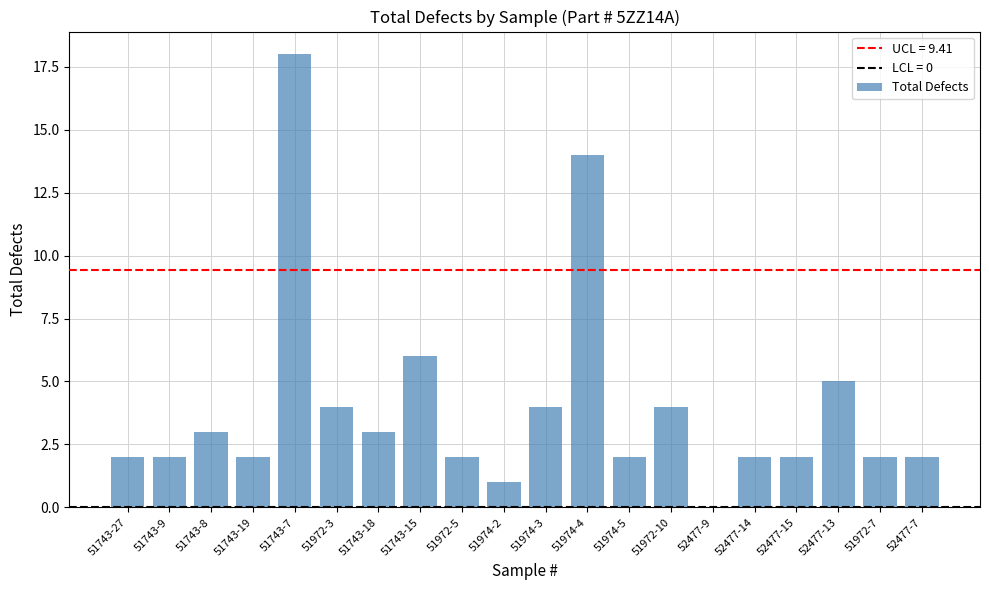

The chart shows a value of 1 at 51974-2. True or false?

True